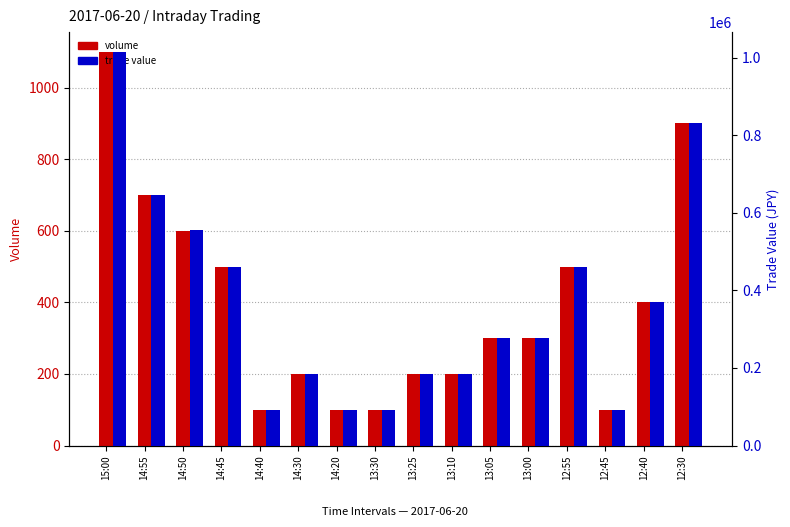

What is the label of the 3rd bar from the left?

14:50